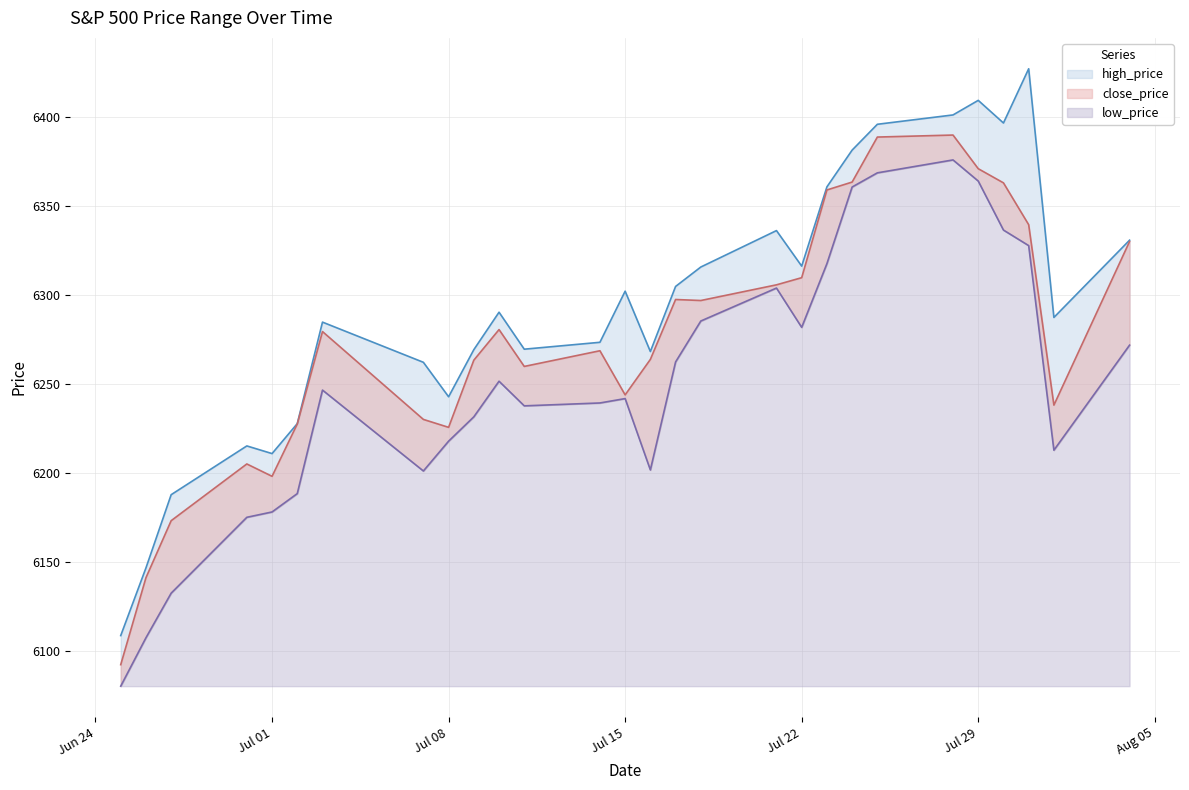

True or false: close_price and high_price cross at least once.

False